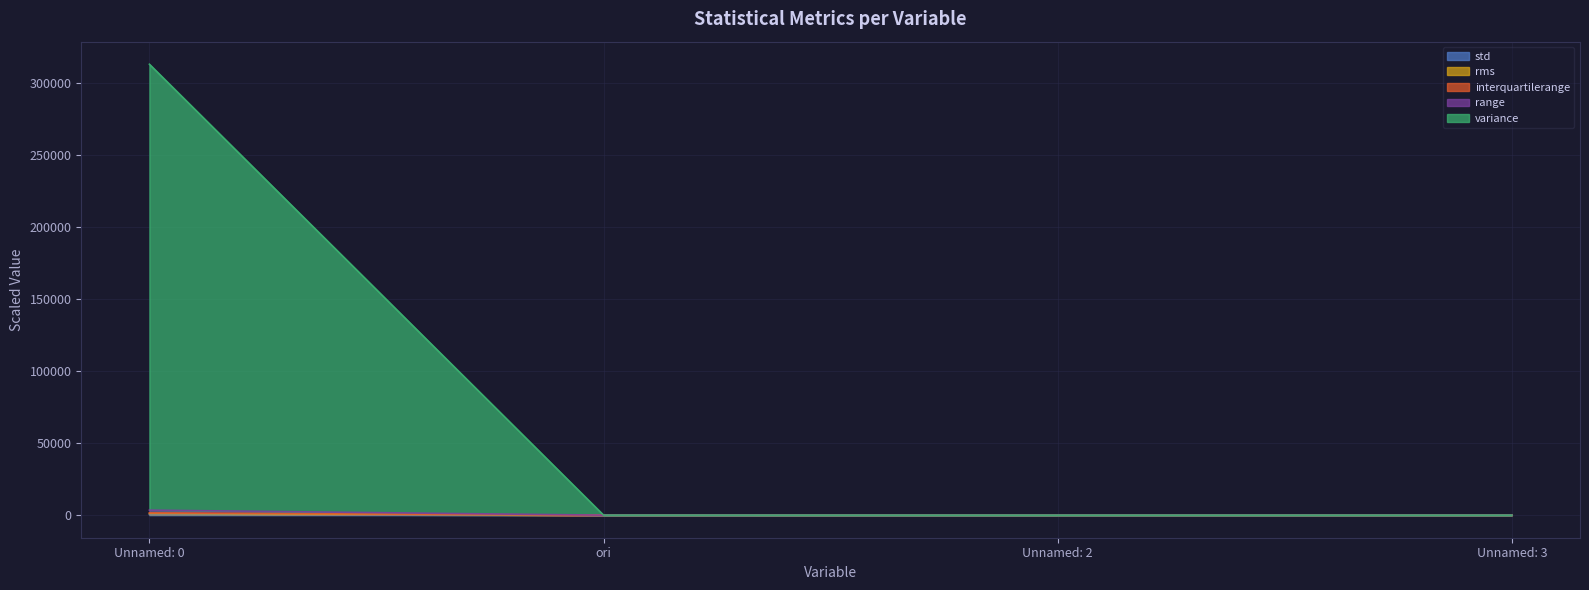

What is the smallest value displayed?

1.2